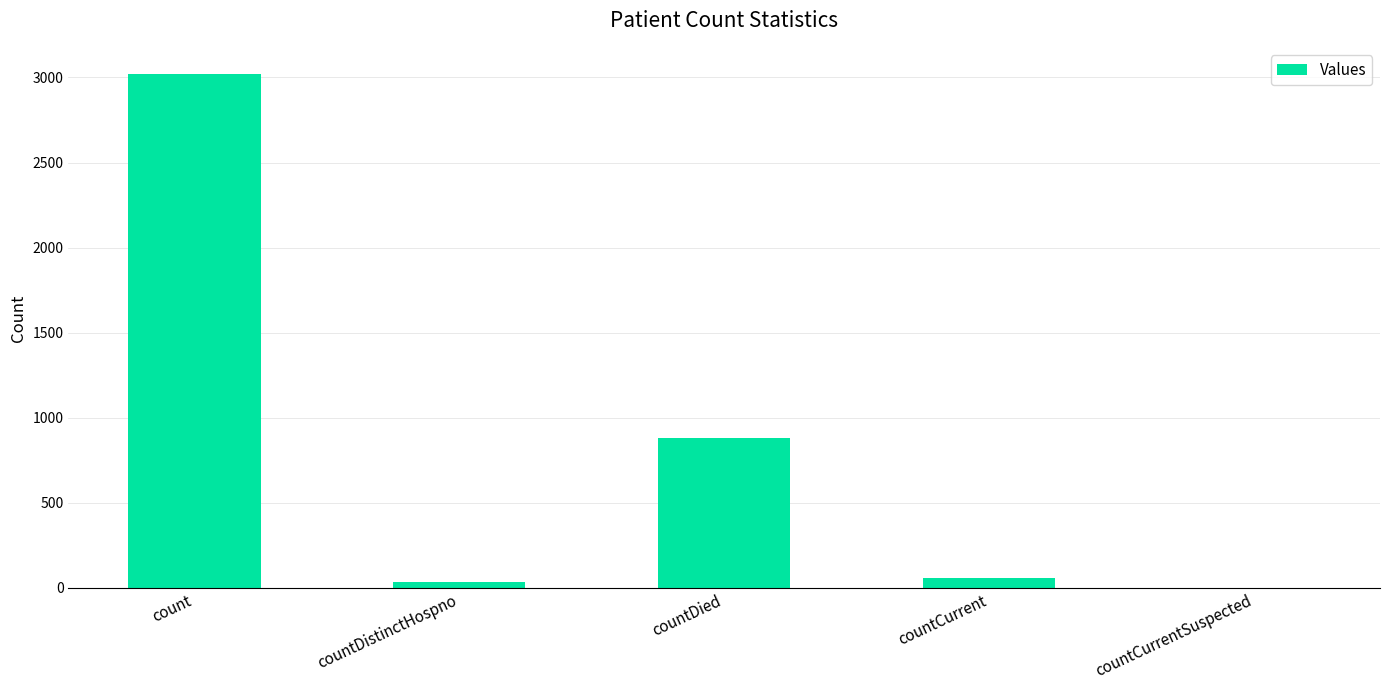

Is it true that the value at count is 2003?

False